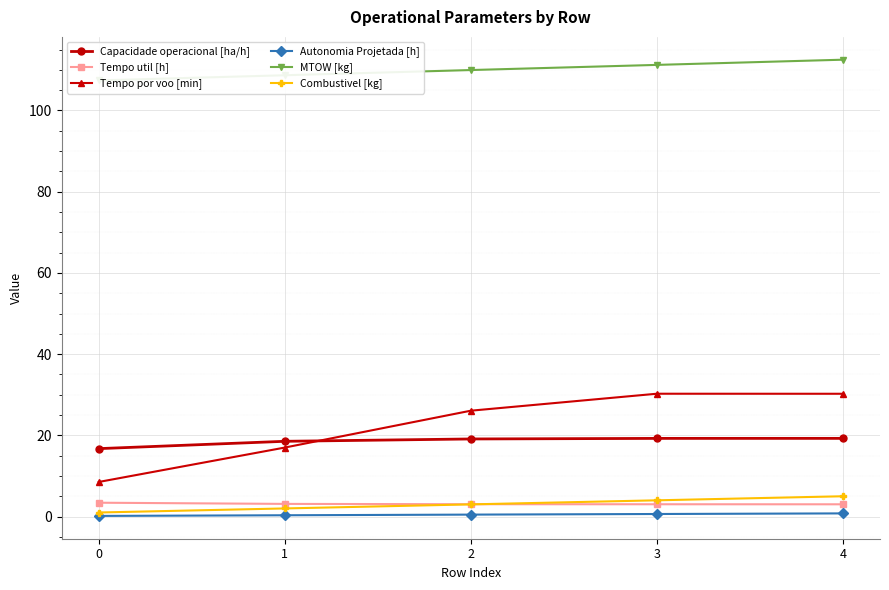

True or false: Capacidade operacional [ha/h] has more than 0 points higher than both neighbors.

False